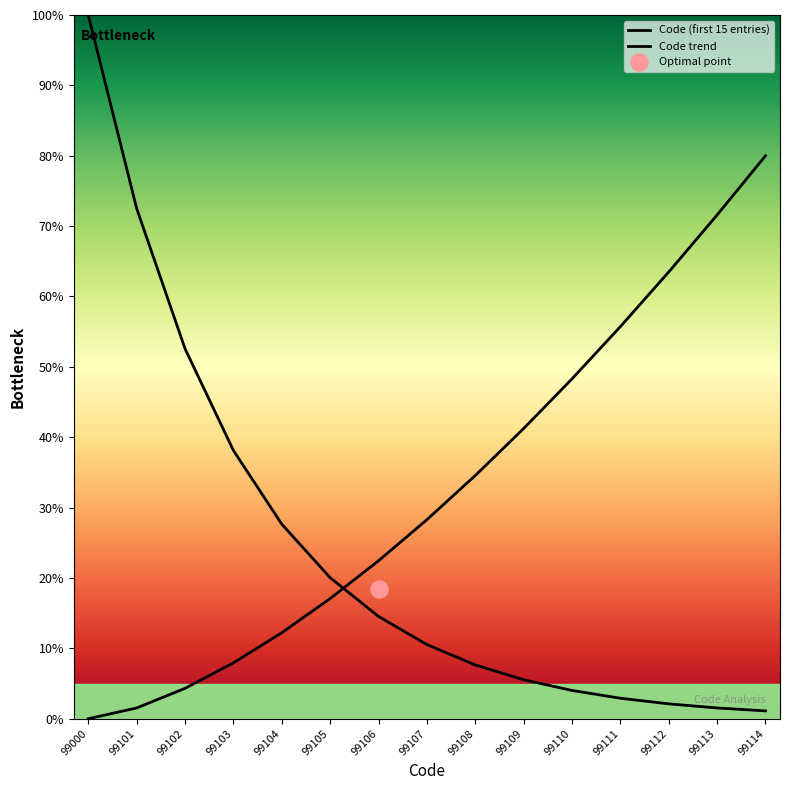

What is the total value across all series at 99112?

65.6